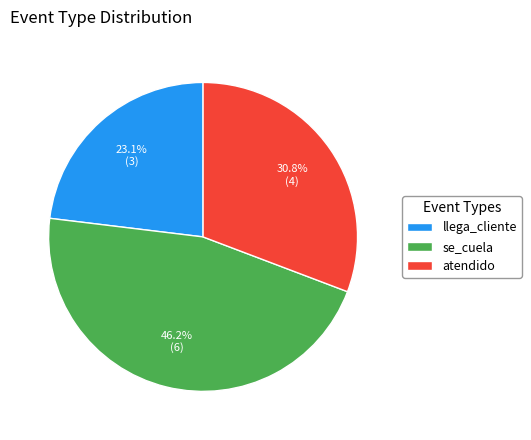

The atendido slice represents 31% of the pie. True or false?

True